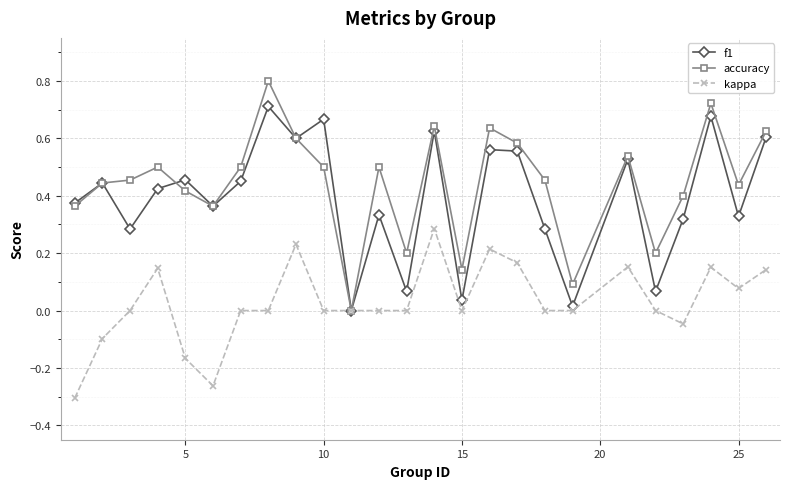

True or false: kappa has more than 2 points higher than both neighbors.

True